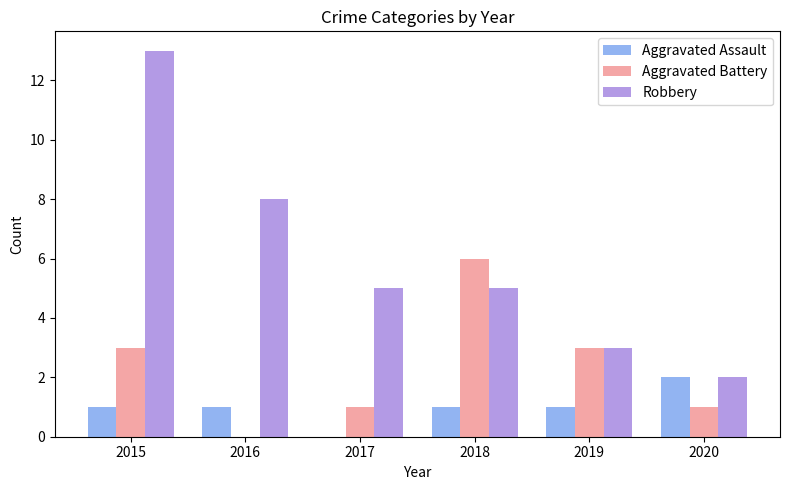

What is the maximum value for Aggravated Assault?

2